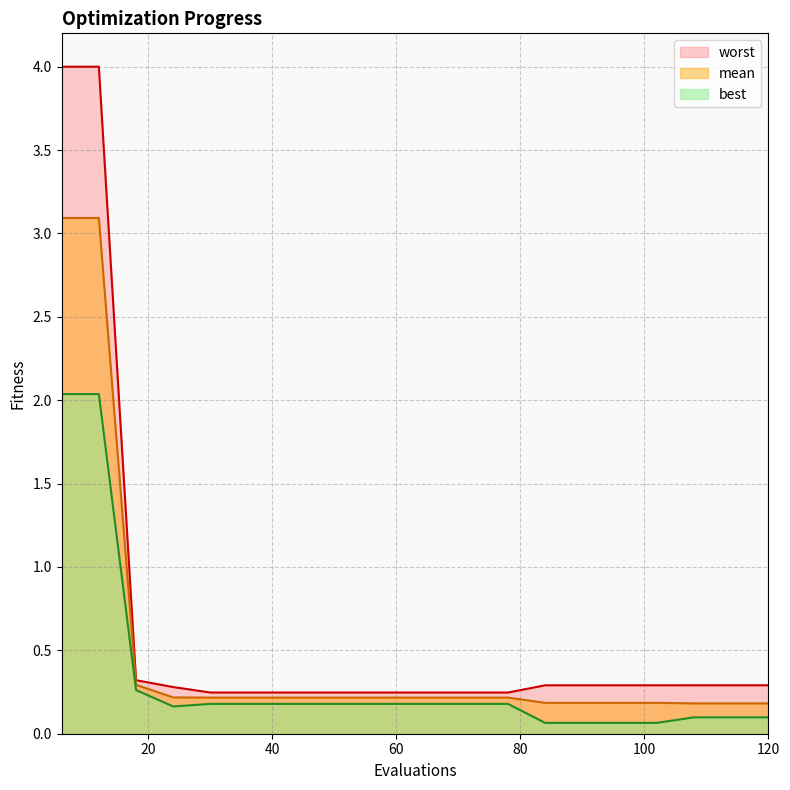

Rank the categories by best value from lowest to highest.

84, 90, 96, 102, 108, 114, 120, 24, 30, 36, 42, 48, 54, 60, 66, 72, 78, 18, 6, 12